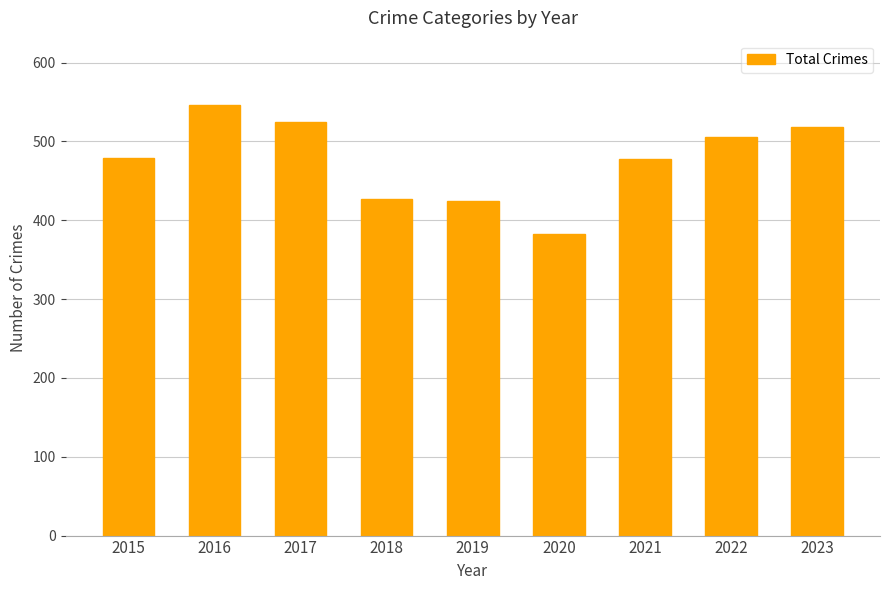

What is the value of the 5th bar from the left?

424